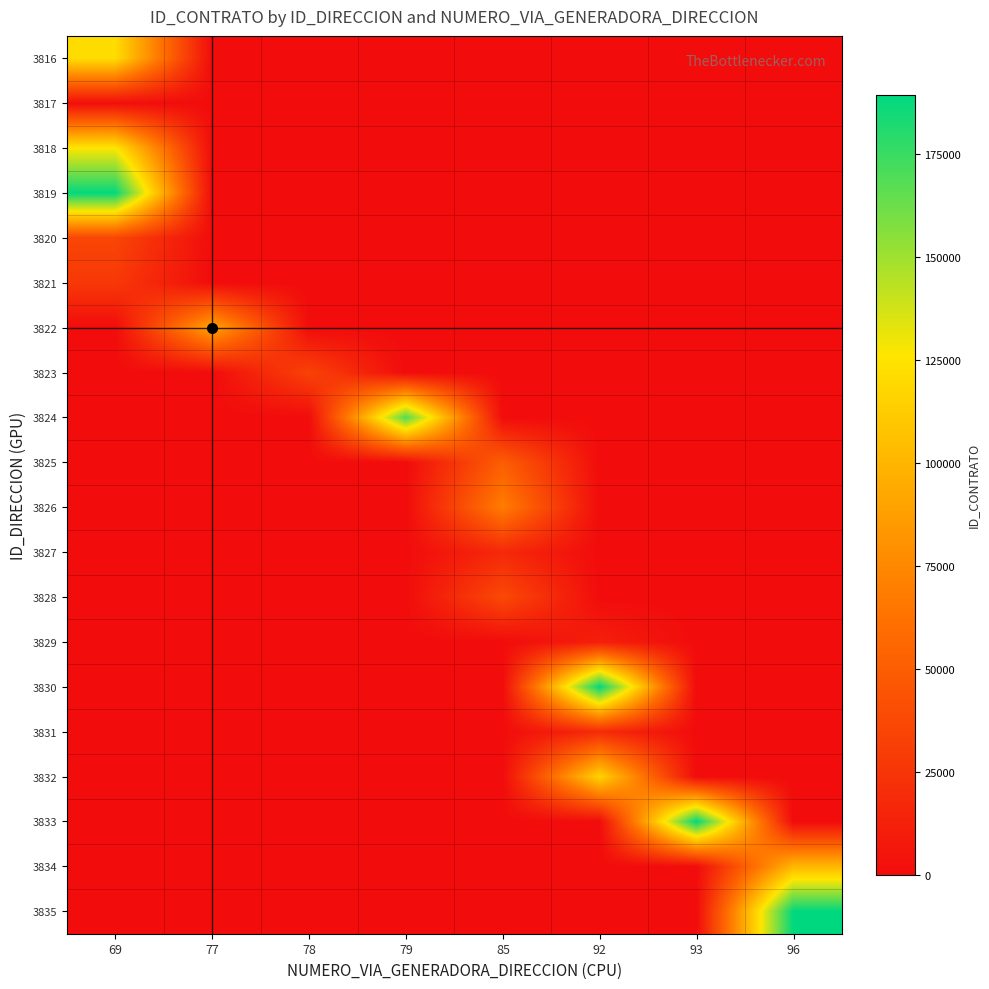

Reading right to left, list all the values displayed in this chart.

3816: 96=0	93=0	92=0	85=0	79=0	78=0	77=0	69=121545
3817: 96=0	93=0	92=0	85=0	79=0	78=0	77=0	69=1277
3818: 96=0	93=0	92=0	85=0	79=0	78=0	77=0	69=126445
3819: 96=0	93=0	92=0	85=0	79=0	78=0	77=0	69=188428
3820: 96=0	93=0	92=0	85=0	79=0	78=0	77=0	69=35594
3821: 96=0	93=0	92=0	85=0	79=0	78=0	77=0	69=27195
3822: 96=0	93=0	92=0	85=0	79=0	78=0	77=91129	69=0
3823: 96=0	93=0	92=0	85=0	79=0	78=33466	77=0	69=0
3824: 96=0	93=0	92=0	85=0	79=169317	78=0	77=0	69=0
3825: 96=0	93=0	92=0	85=50658	79=0	78=0	77=0	69=0
3826: 96=0	93=0	92=0	85=68931	79=0	78=0	77=0	69=0
3827: 96=0	93=0	92=0	85=17843	79=0	78=0	77=0	69=0
3828: 96=0	93=0	92=0	85=37790	79=0	78=0	77=0	69=0
3829: 96=0	93=0	92=11626	85=0	79=0	78=0	77=0	69=0
3830: 96=0	93=0	92=189487	85=0	79=0	78=0	77=0	69=0
3831: 96=0	93=0	92=18796	85=0	79=0	78=0	77=0	69=0
3832: 96=0	93=0	92=116467	85=0	79=0	78=0	77=0	69=0
3833: 96=0	93=189019	92=0	85=0	79=0	78=0	77=0	69=0
3834: 96=101057	93=0	92=0	85=0	79=0	78=0	77=0	69=0
3835: 96=189465	93=0	92=0	85=0	79=0	78=0	77=0	69=0